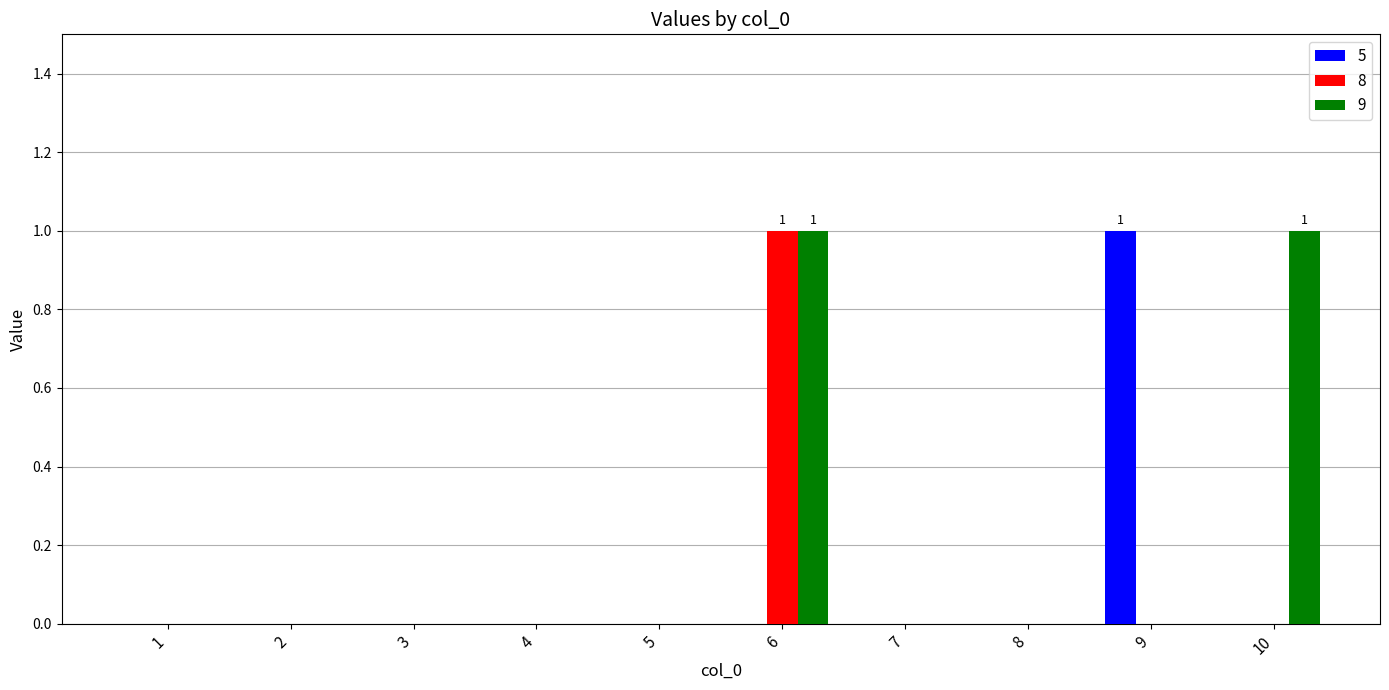

What are all the series names shown in the legend?

5, 8, 9